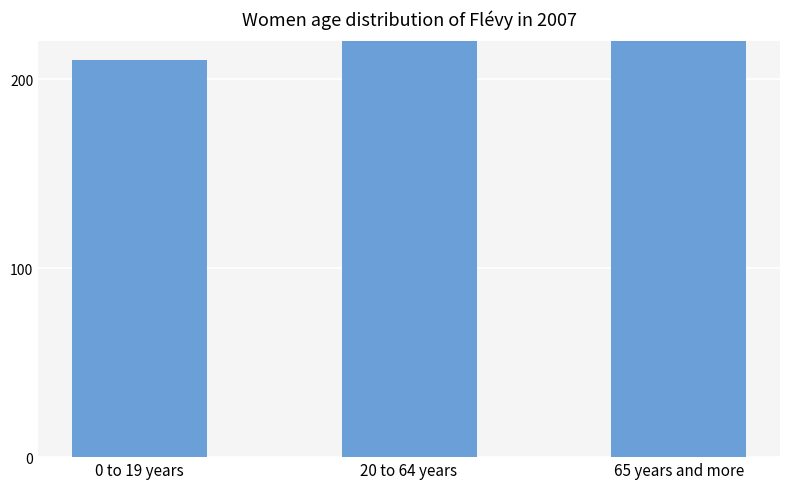

What is the sum of the values at 20 to 64 years and 0 to 19 years?

434.7